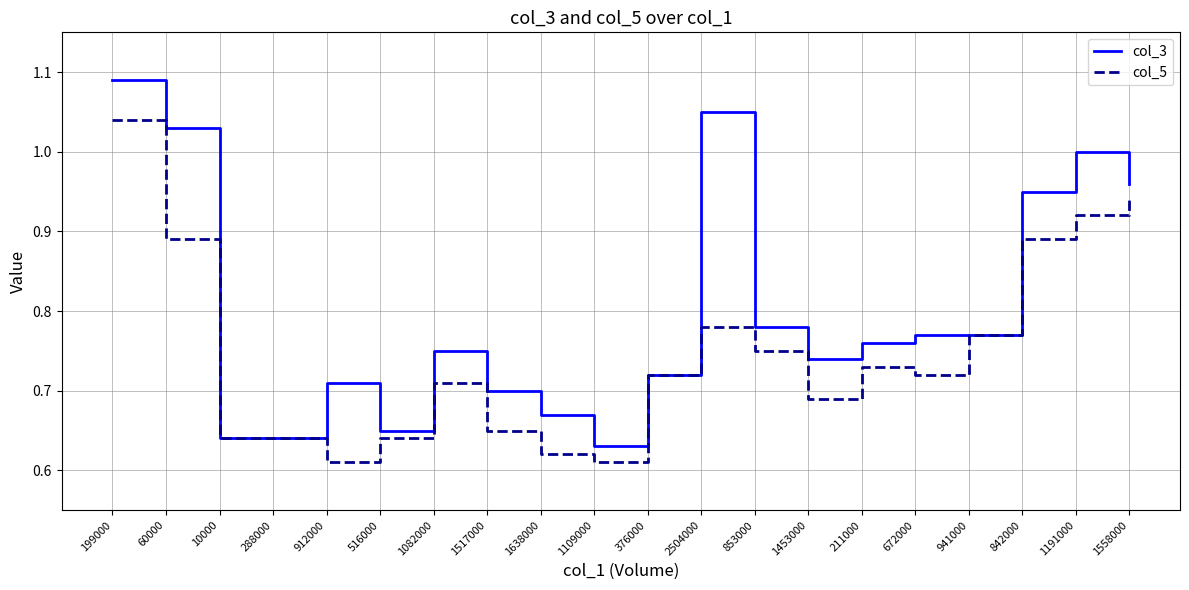

At which category is the sum across all series the highest?

199000